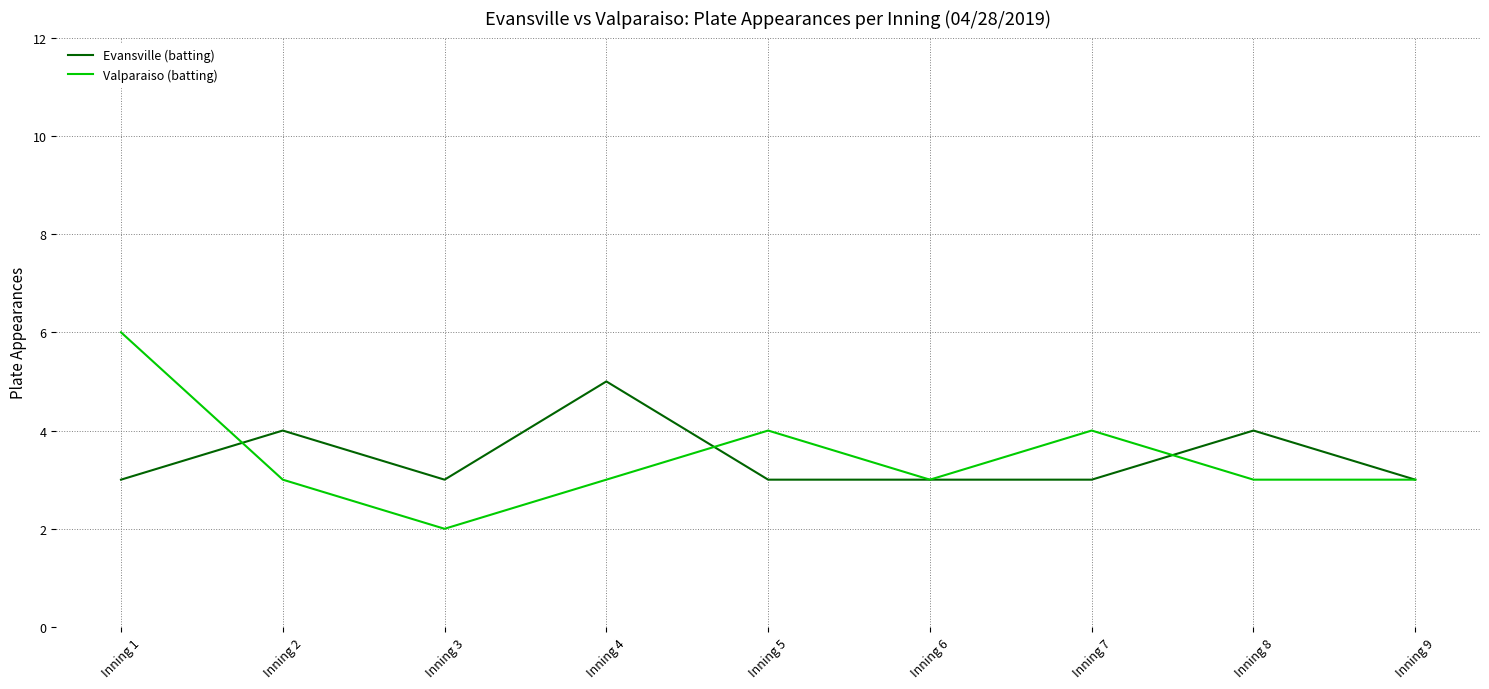

Which category has the lowest value in the Valparaiso (batting) series?

Inning 3